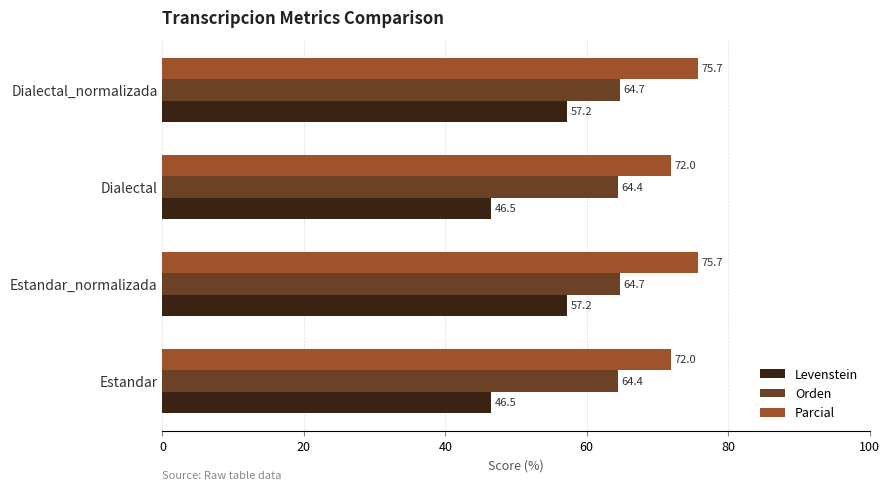

What is the approximate value of Levenstein at Dialectal_normalizada?

57.2